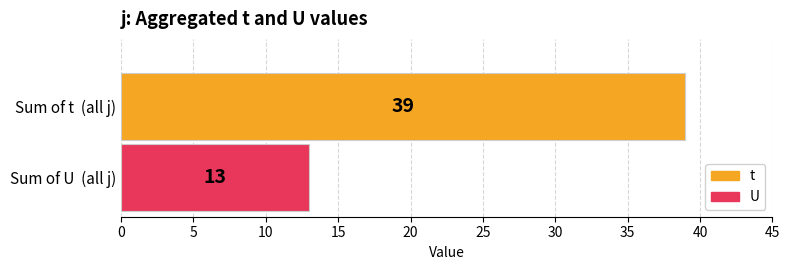

What is the smallest value displayed?

13